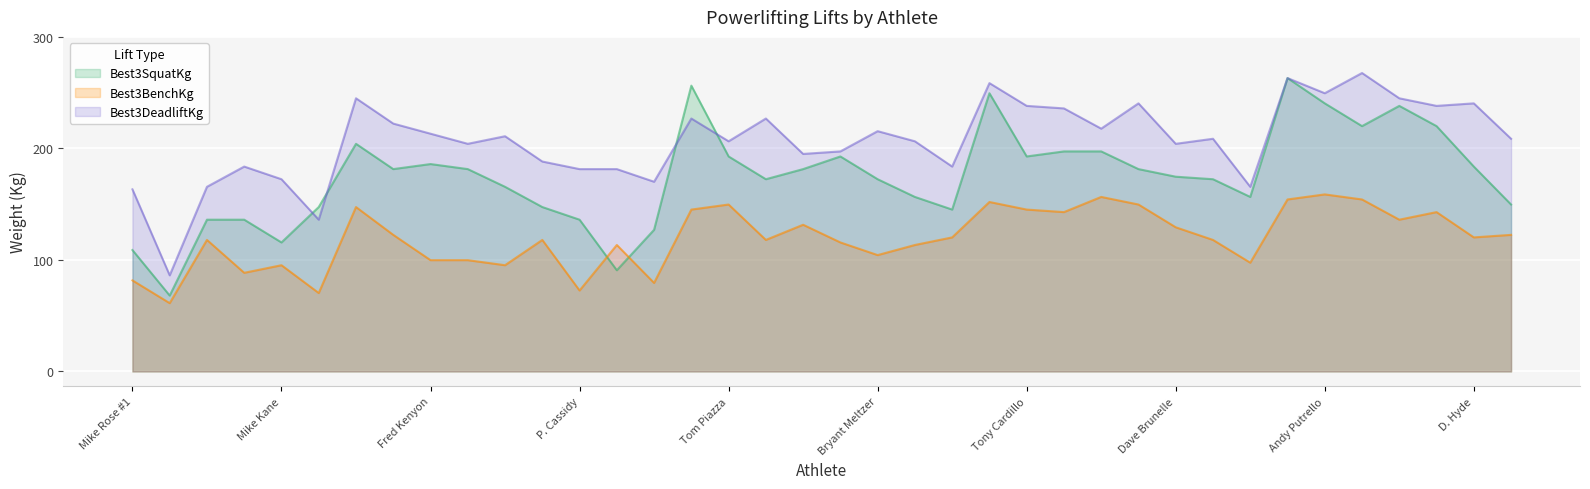

Which series has the largest total across all categories?

Best3DeadliftKg